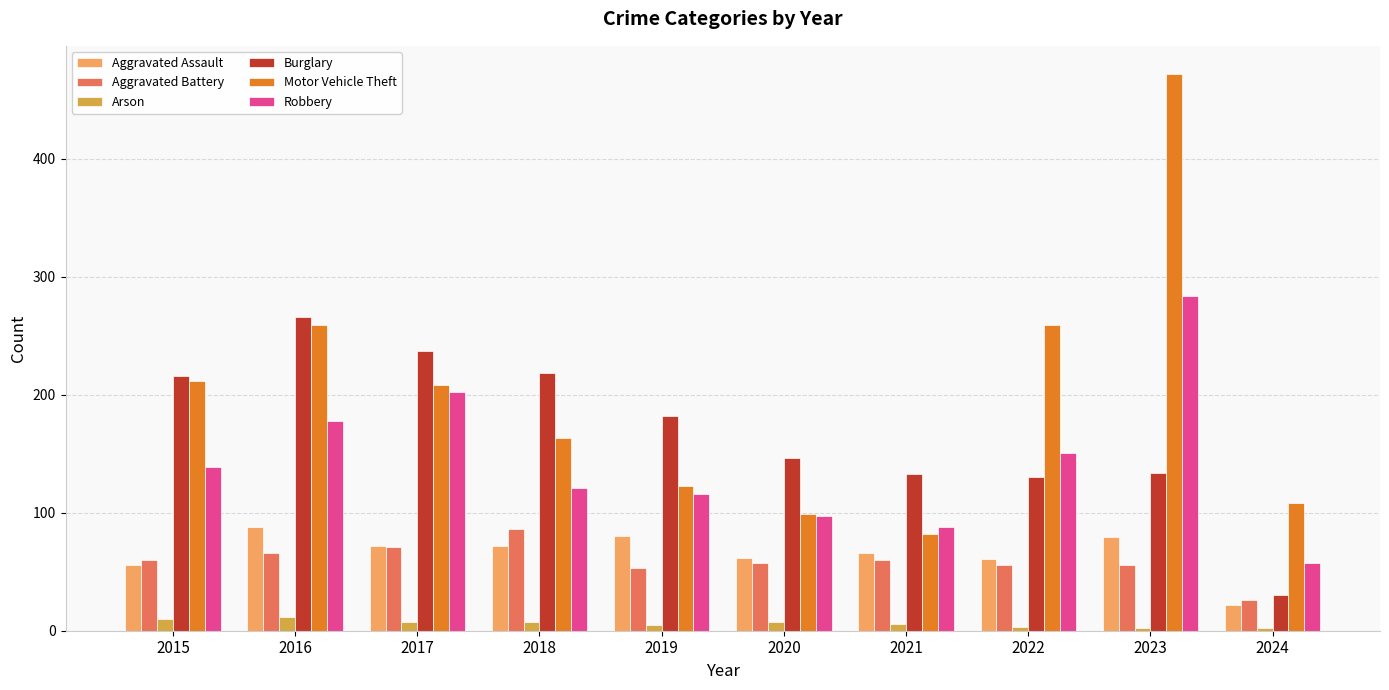

What is the greatest value displayed?

472